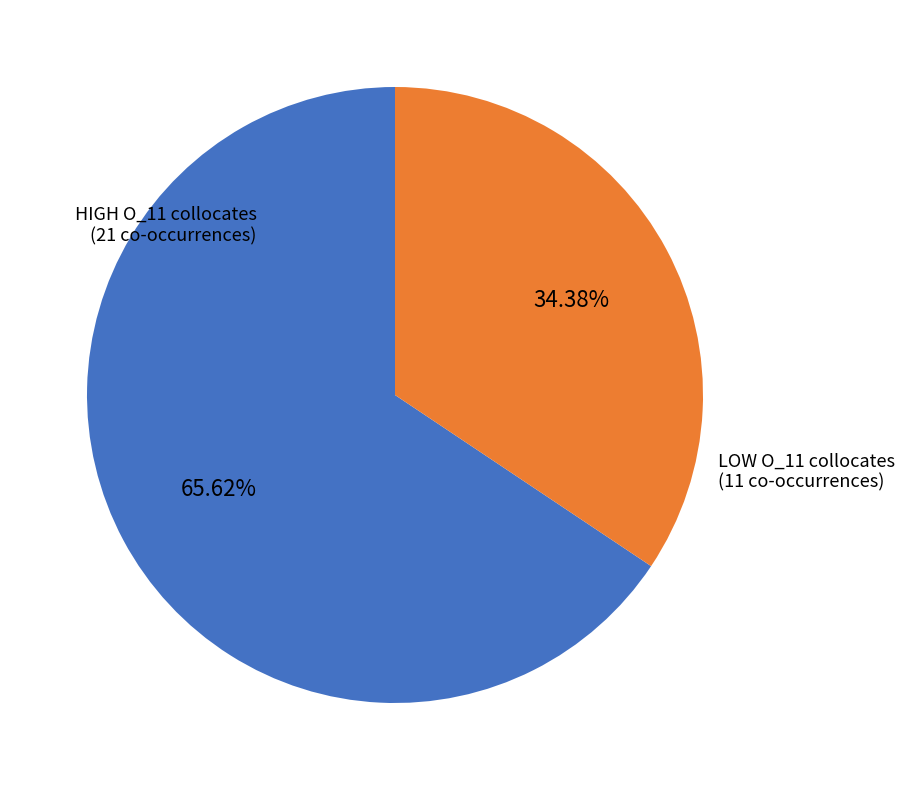

Is there any slice that represents more than half of the pie?

Yes